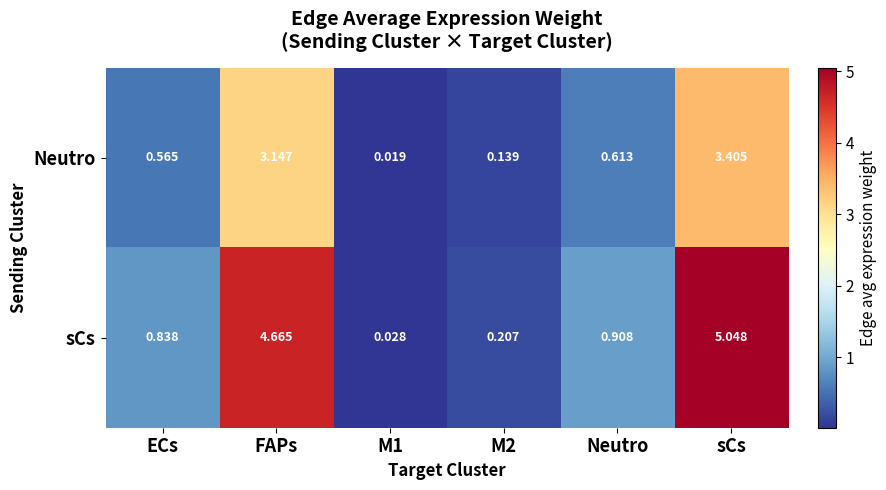

At which label is sCs closest to 2?

Neutro